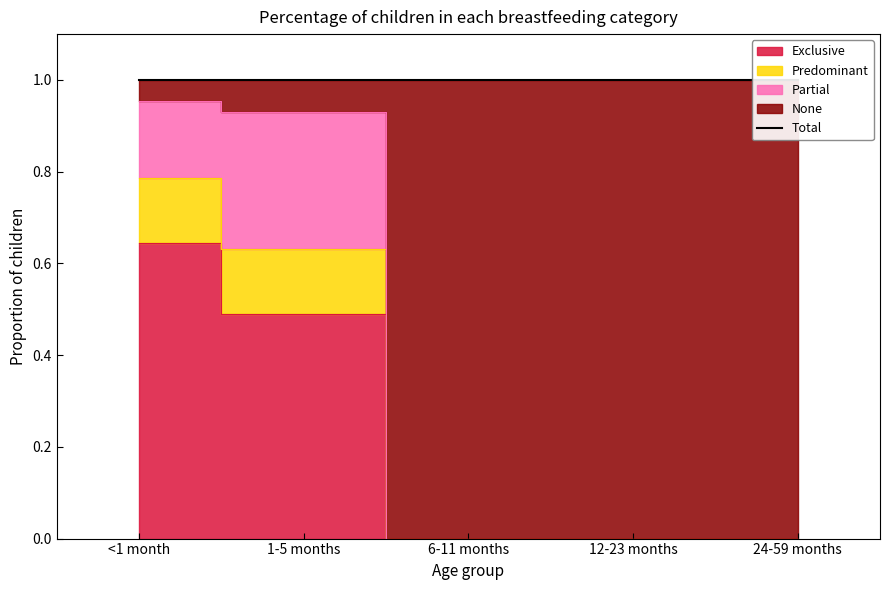

True or false: Predominant and Exclusive cross at least once.

False